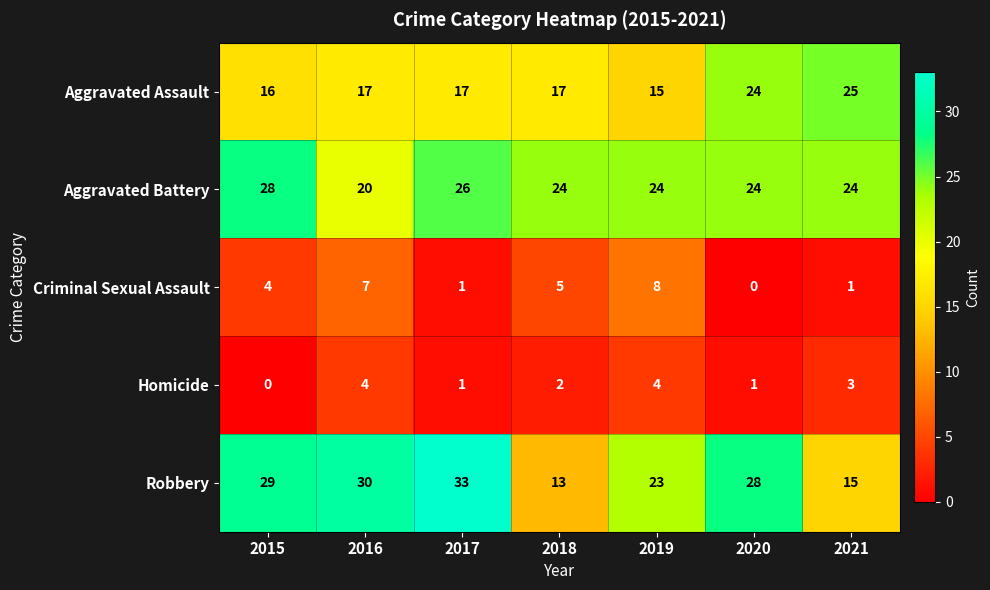

At how many categories does at least one series exceed 11?

7